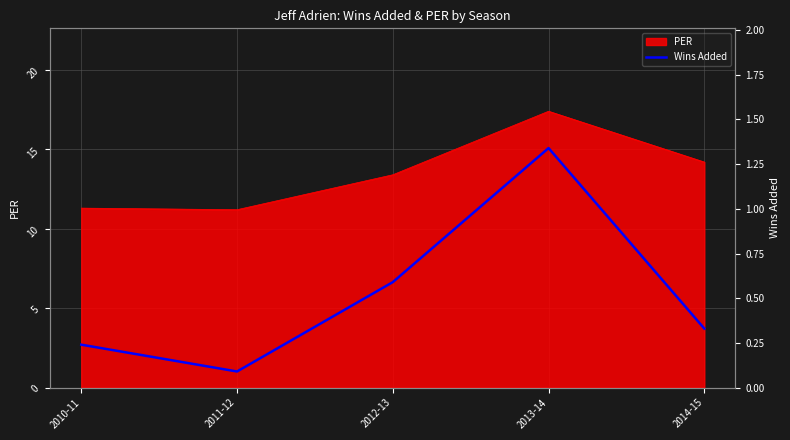

Reading right to left, extract all data points from this chart.

0.3	1.3	0.6	0.1	0.2